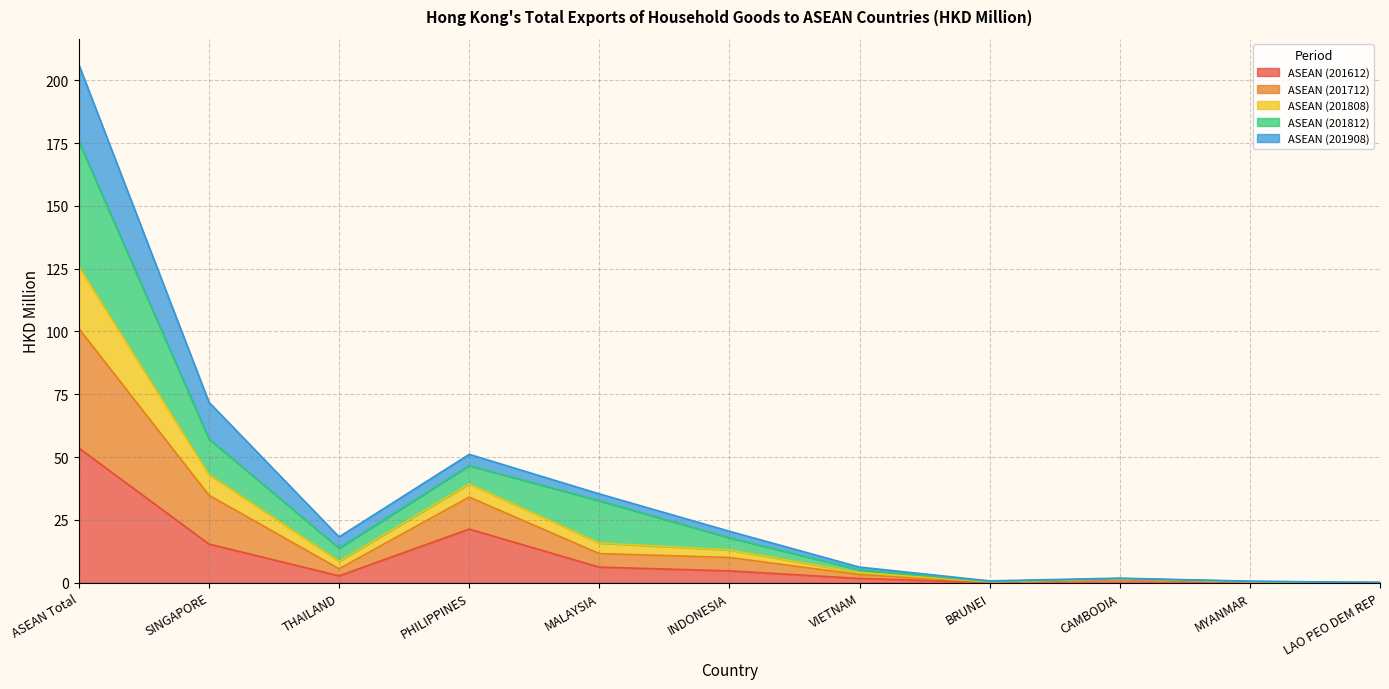

What is the highest value of the ASEAN (201612) series?

53.6